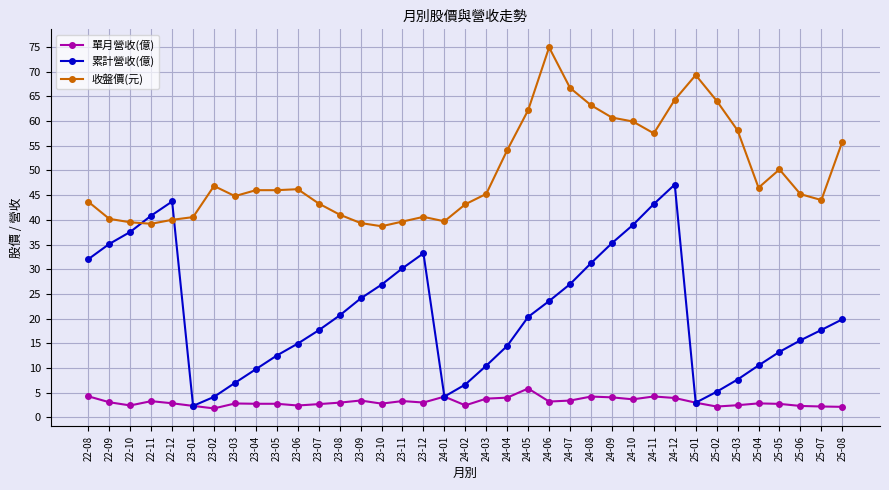

Which category has the lowest value in the 累計營收(億) series?

23-01